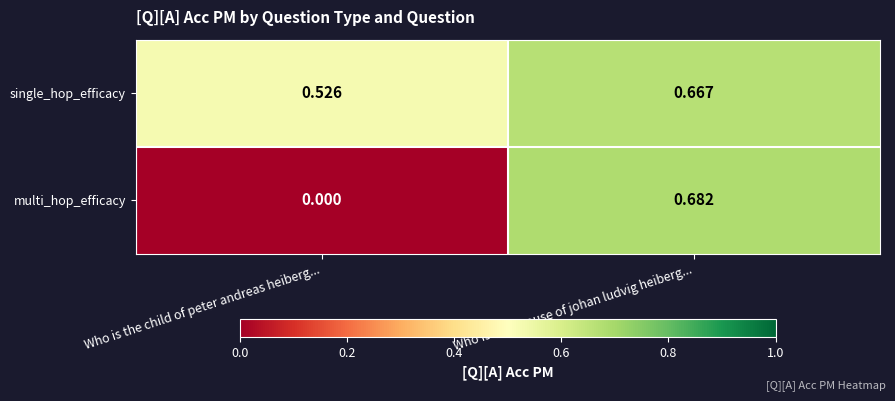

At which label is single_hop_efficacy closest to 0?

Who is the child of peter andreas heiberg...